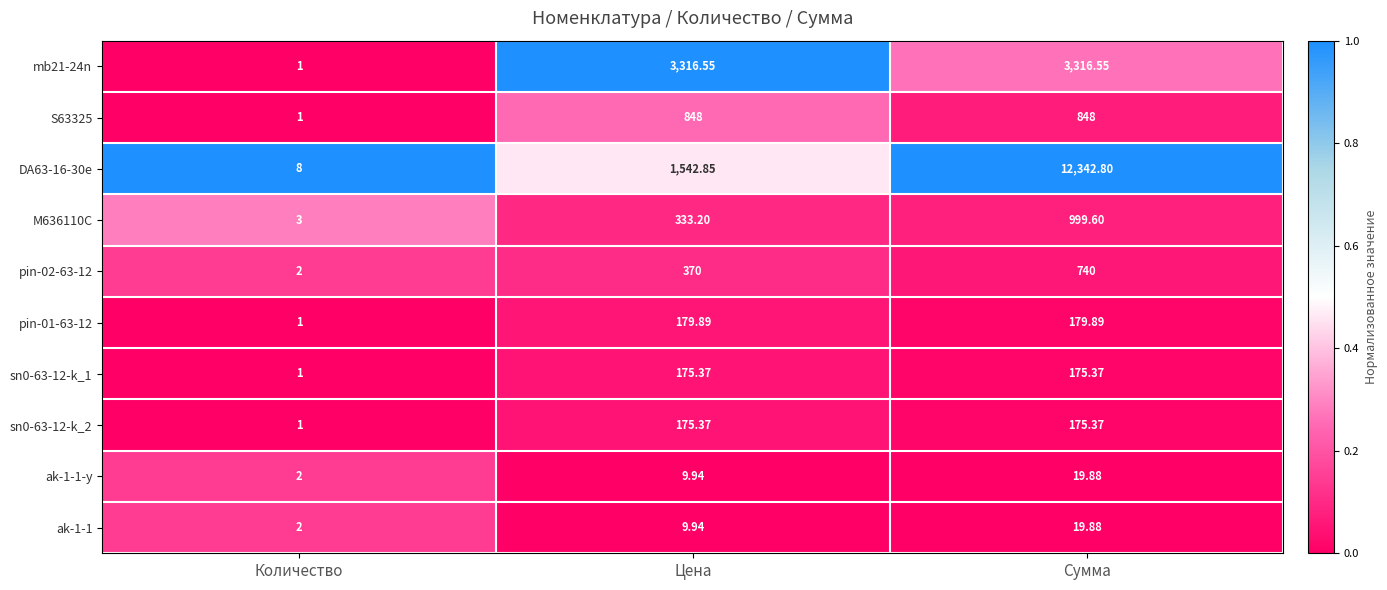

Is the value of sn0-63-12-k_2 at Количество greater than the value of ak-1-1 at Сумма?

No